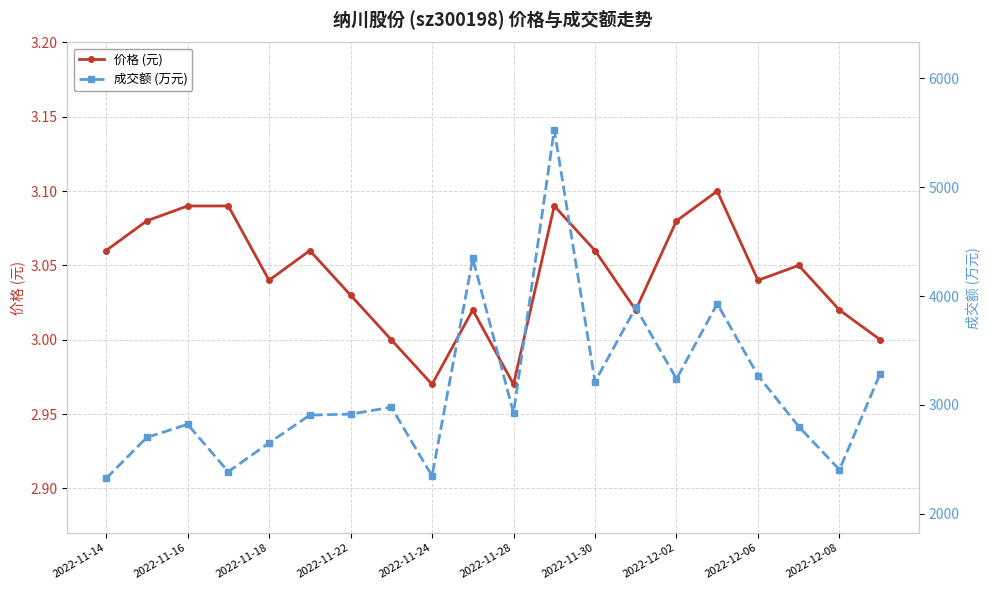

True or false: 价格 (元) has more than 0 points higher than both neighbors.

True